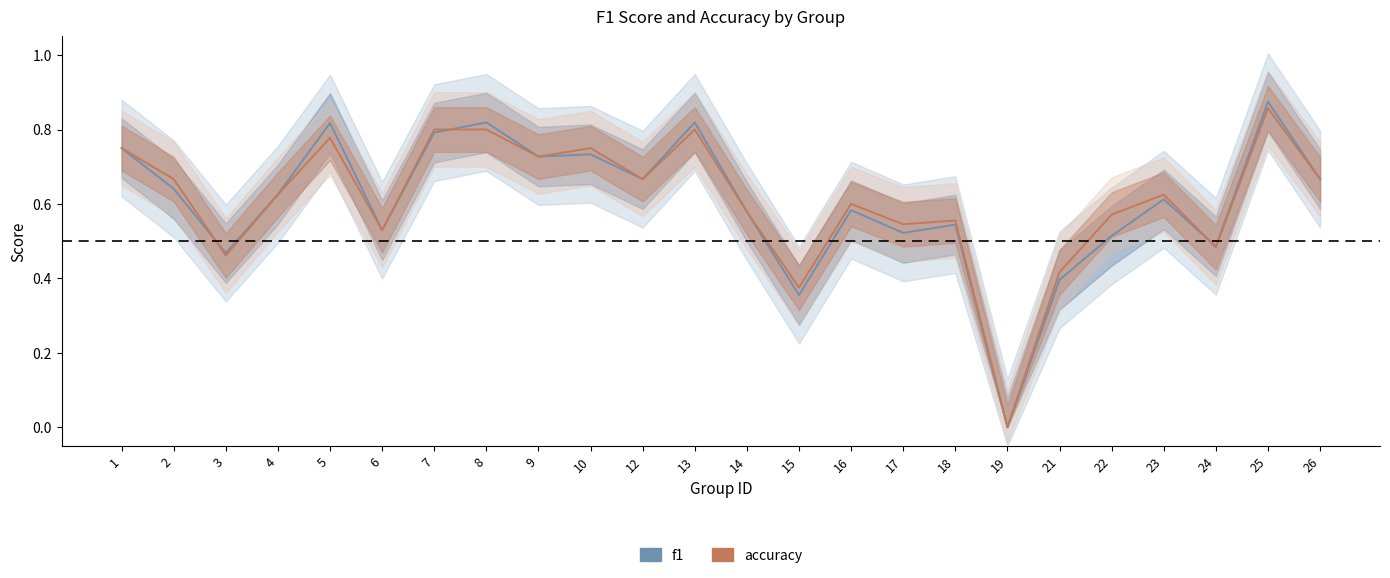

At which category is the sum across all series the highest?

25